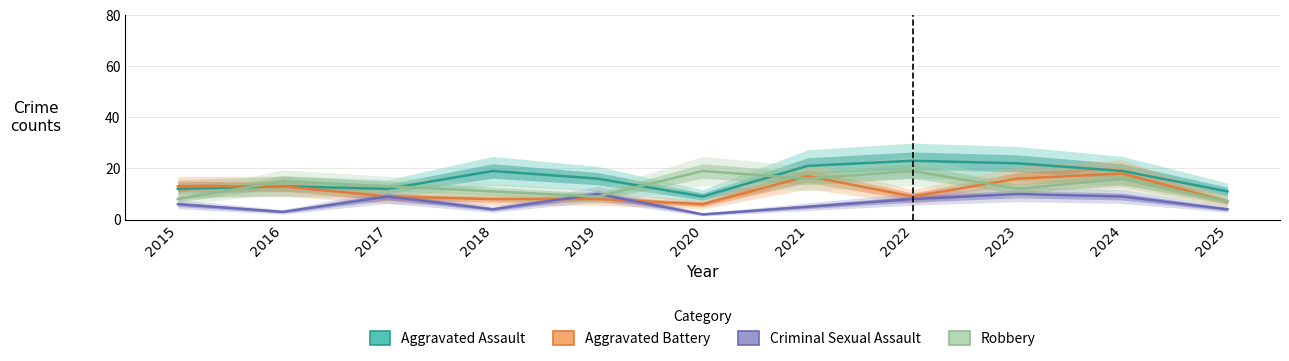

How many categories are shown in the chart?

11